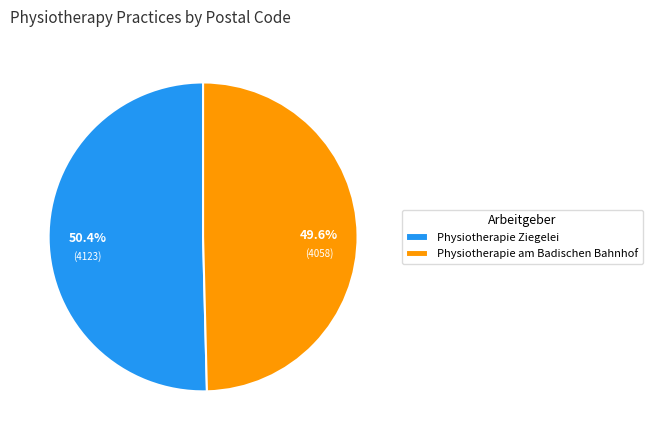

How many slices are in this pie chart?

2